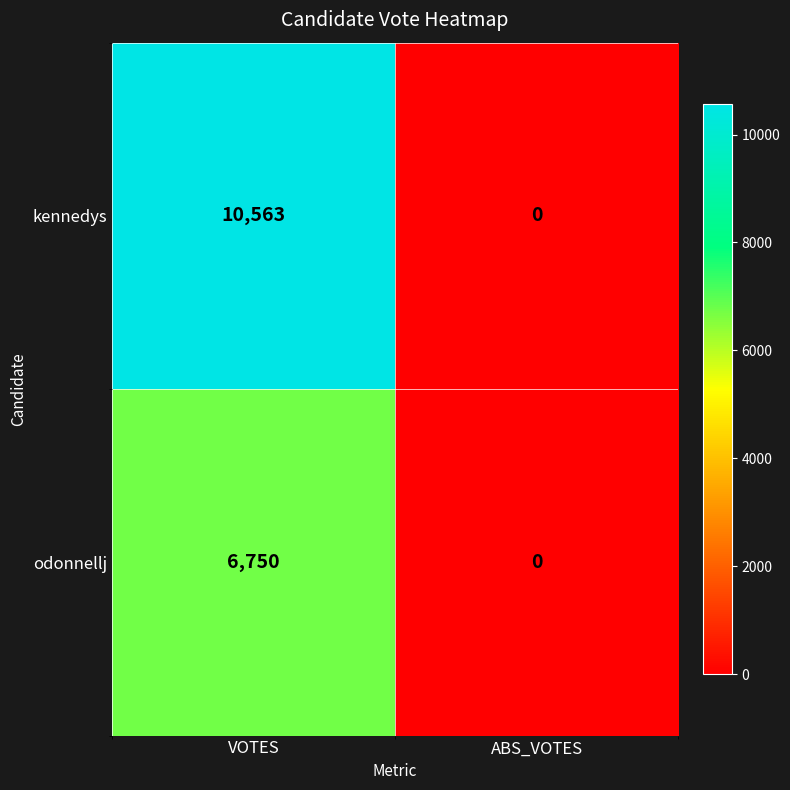

Rank the series by their maximum value, from highest to lowest.

kennedys, odonnellj